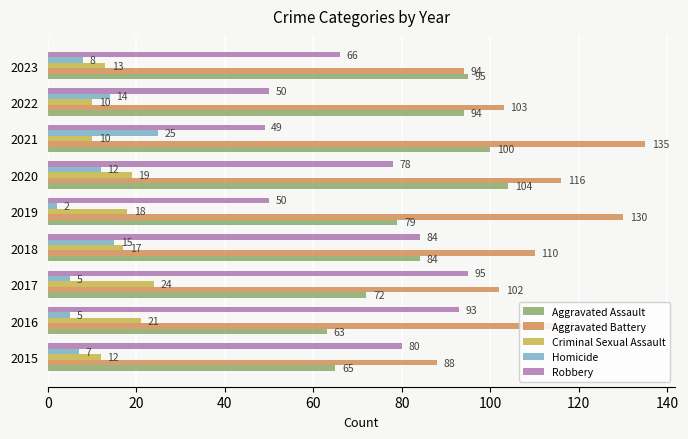

At which label is Aggravated Assault closest to 83?

2018